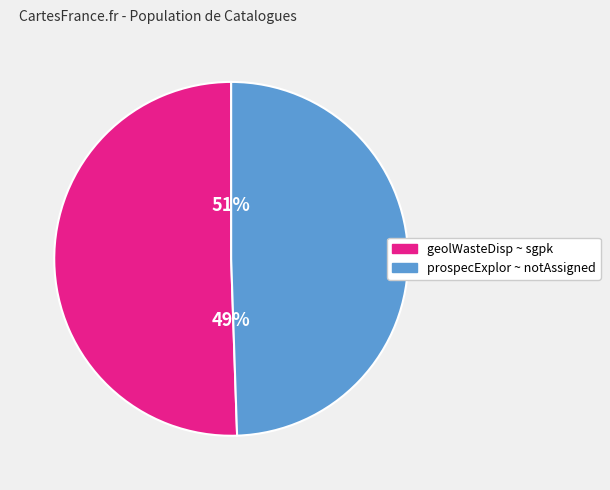

Which slice is the smallest?

geolWasteDisp